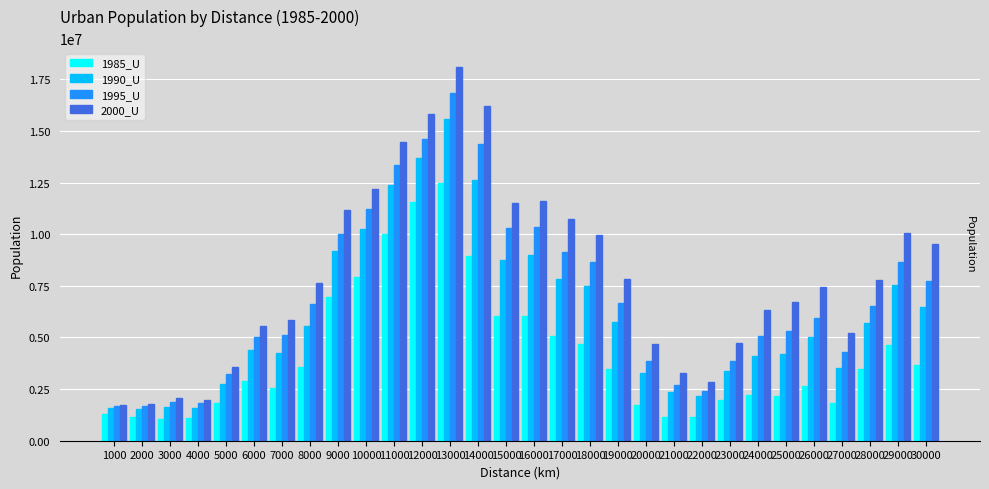

Where is 1990_U nearest to the value 8555104?

15000